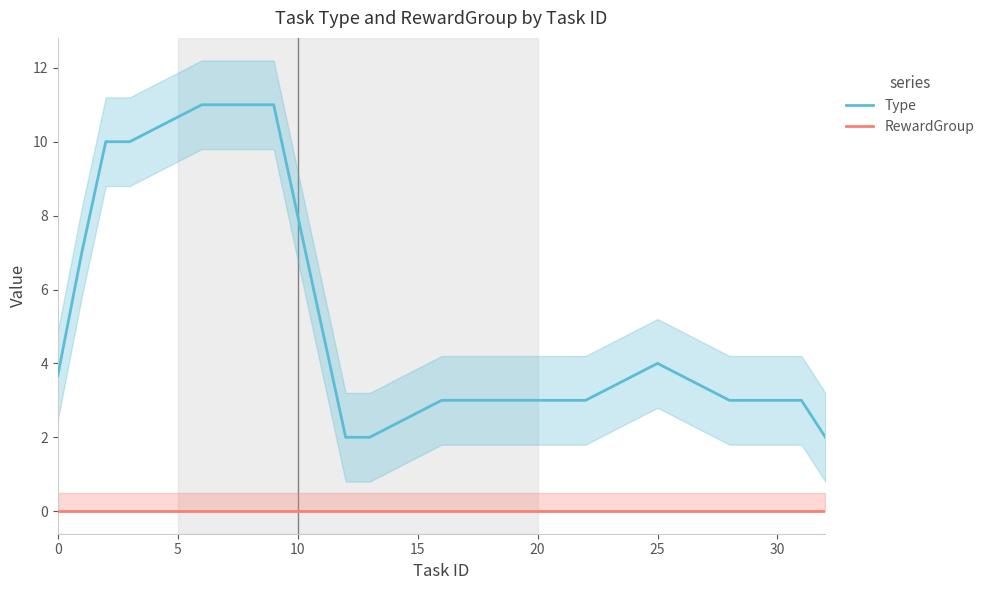

The value of Type at 24 is 3.7. True or false?

True